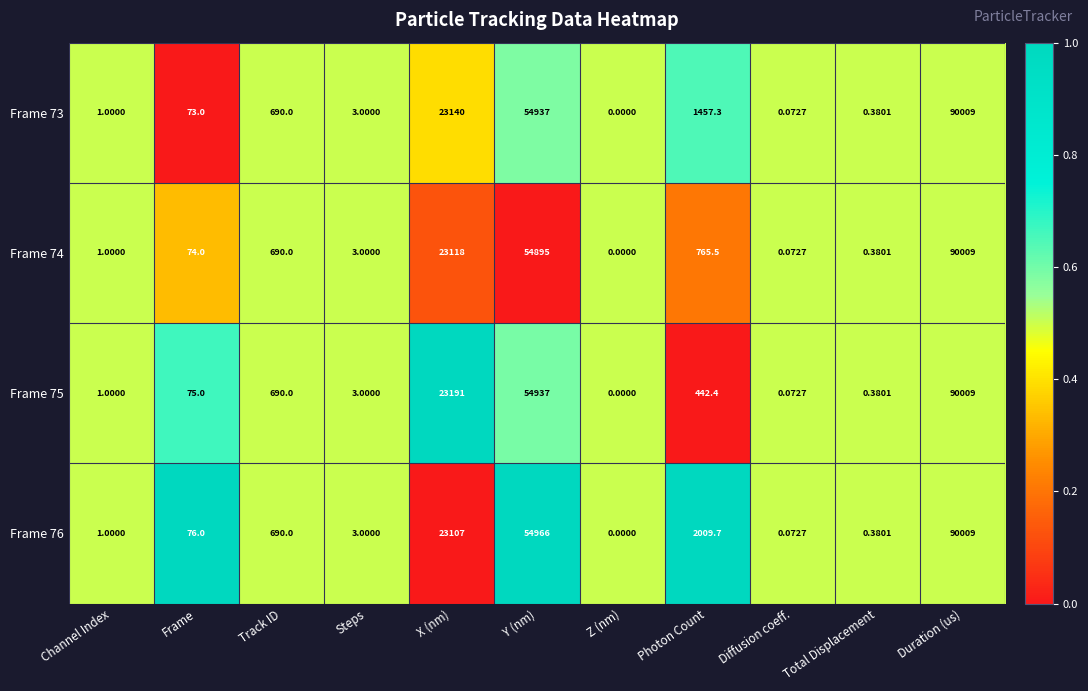

Which category has the highest value across all series?

Duration (us)